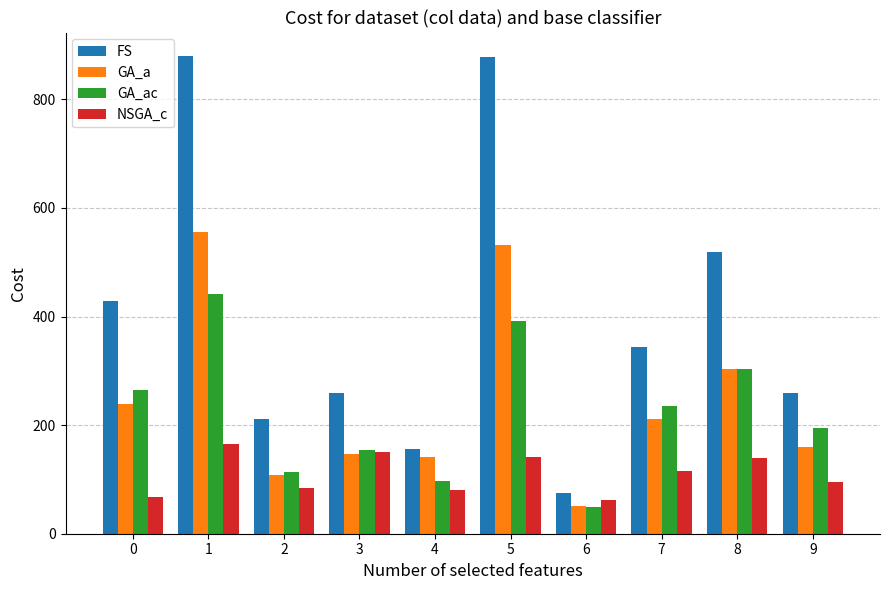

What is the minimum value shown in the chart?

50